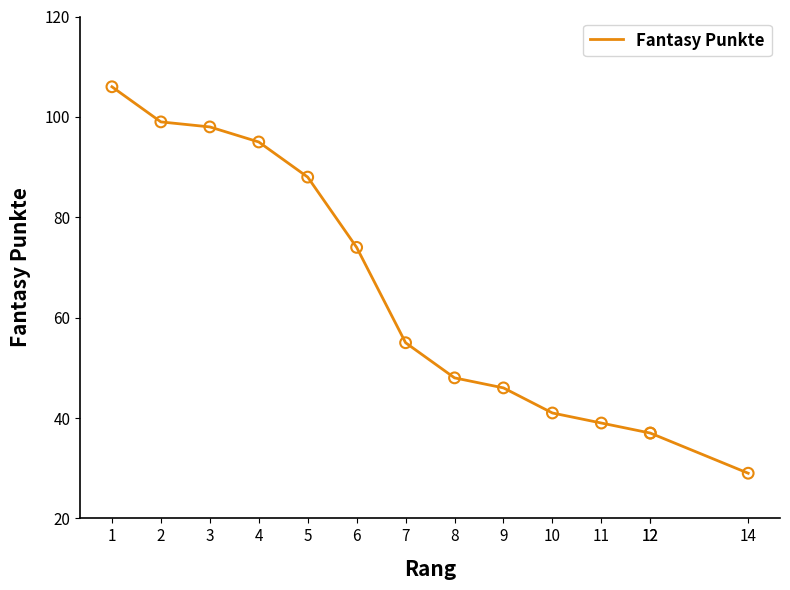

What is the ratio of the value at 2 to the value at 7?

1.8